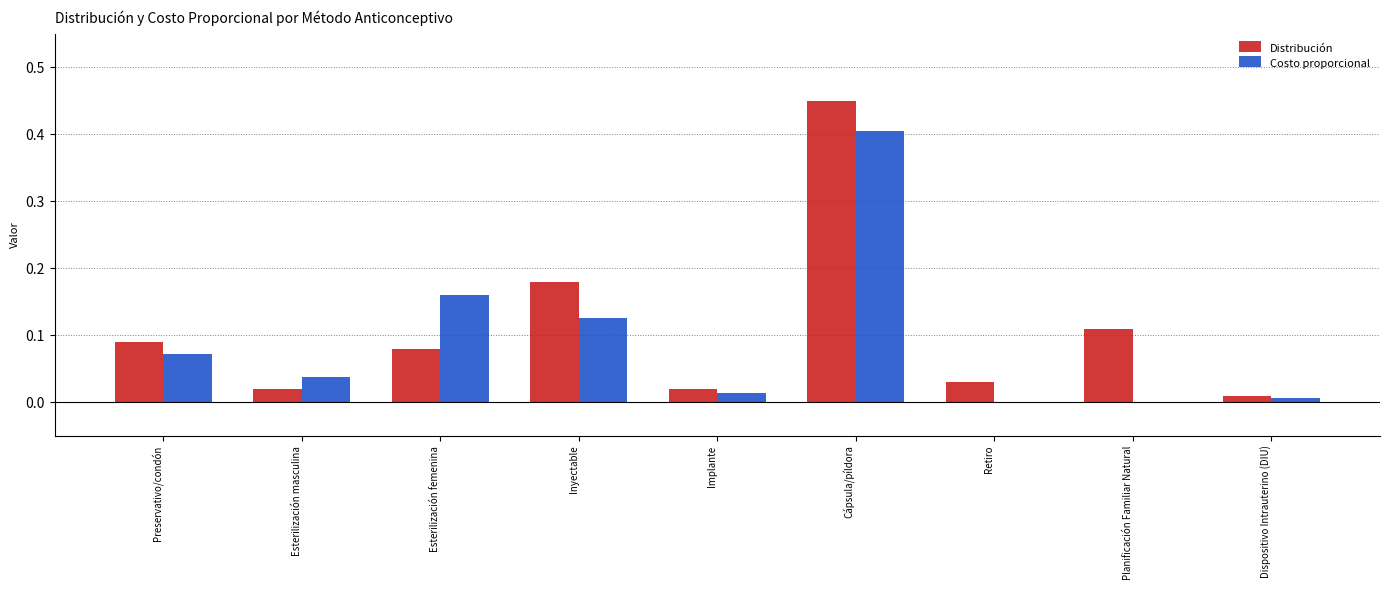

How many groups of bars are there?

9